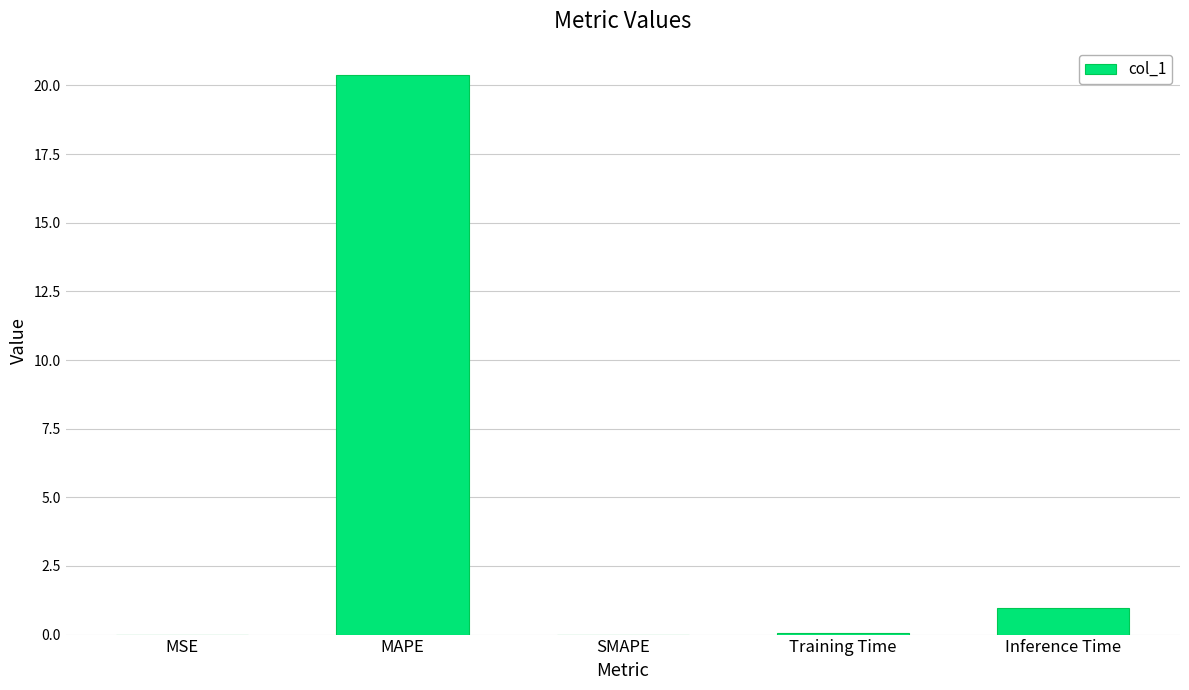

The chart shows a value of 20.4 at MAPE. True or false?

True